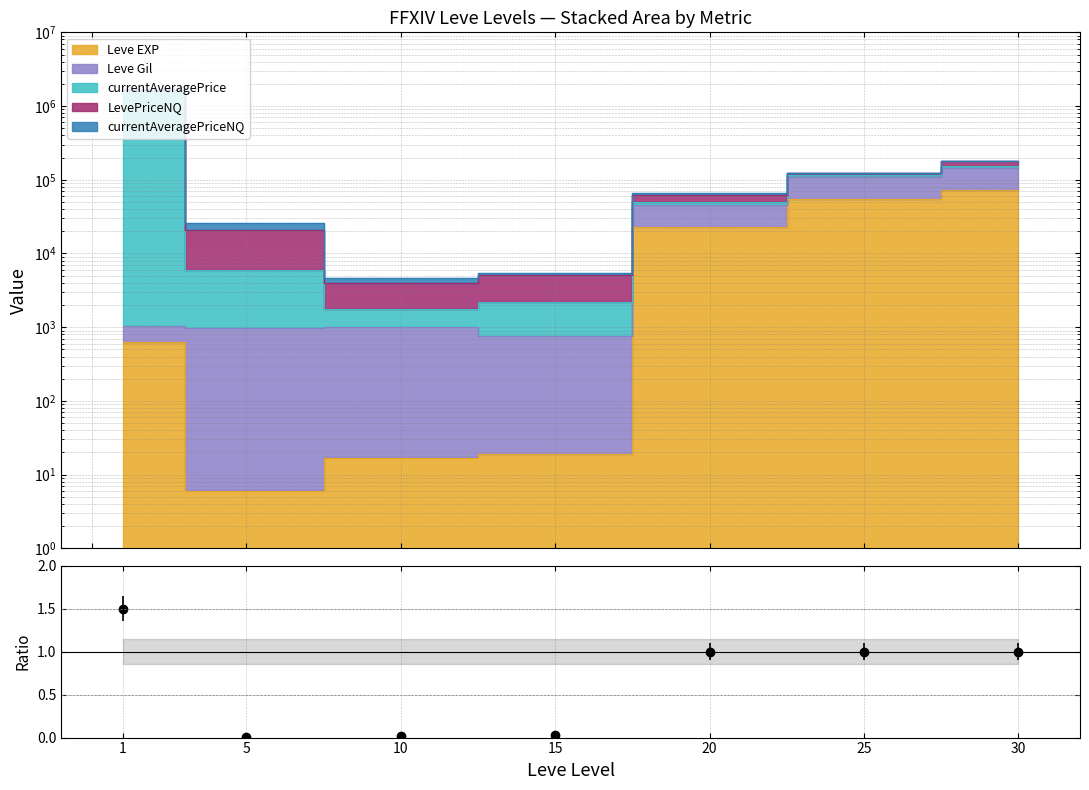

True or false: the data has more than 2 interior local peaks.

False